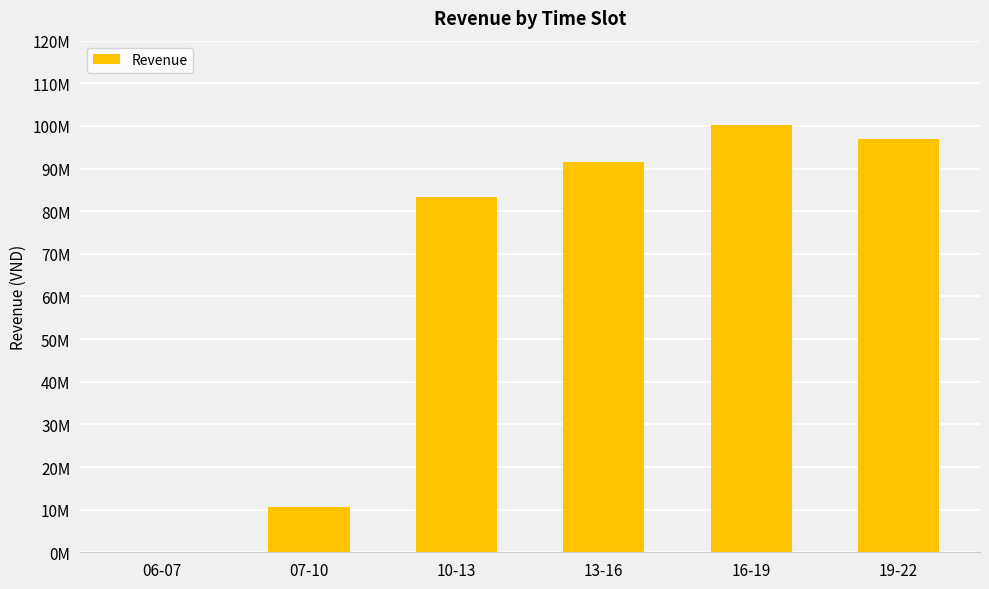

List the labels in order of value, largest first.

16-19, 19-22, 13-16, 10-13, 07-10, 06-07